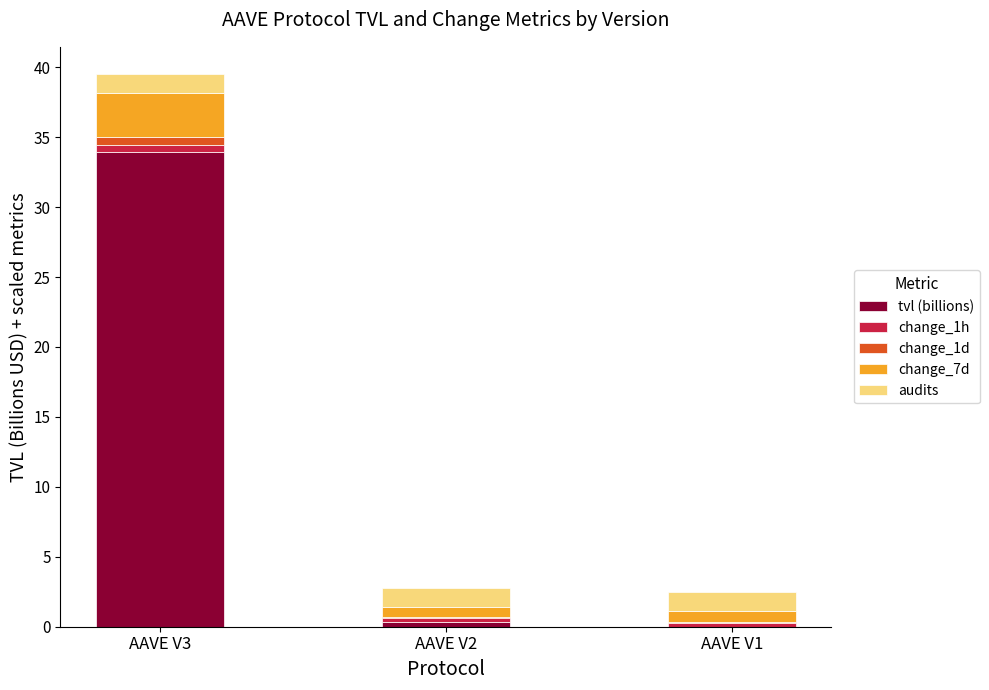

Does the chart contain stacked bars?

Yes